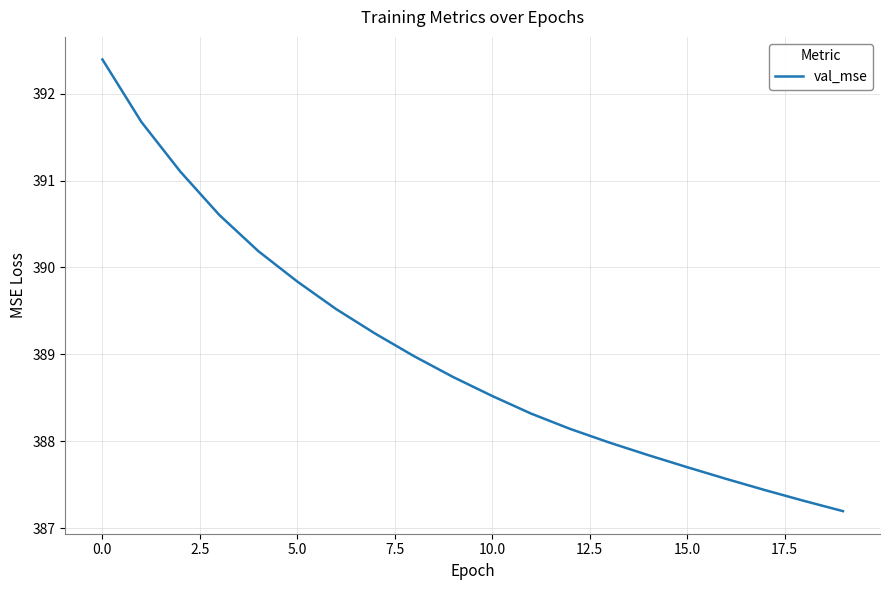

What is the greatest value displayed?

392.4